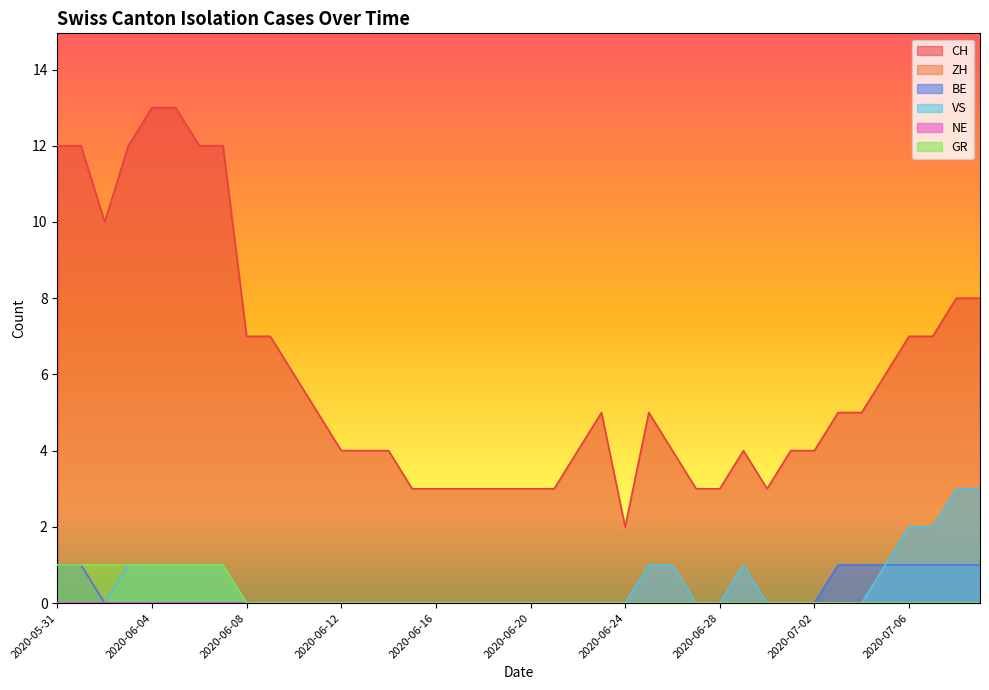

At which label is CH closest to 7?

2020-06-08